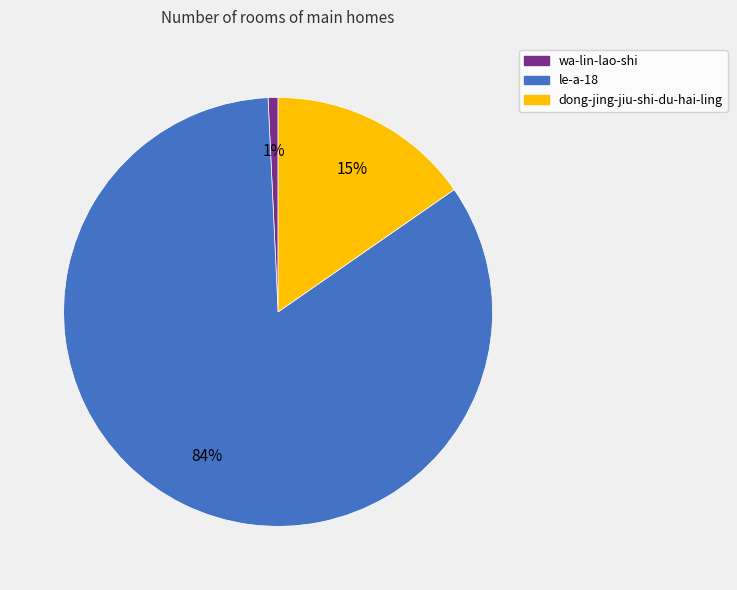

Rank the categories by value from highest to lowest.

le-a-18, dong-jing-jiu-shi-du-hai-ling, wa-lin-lao-shi